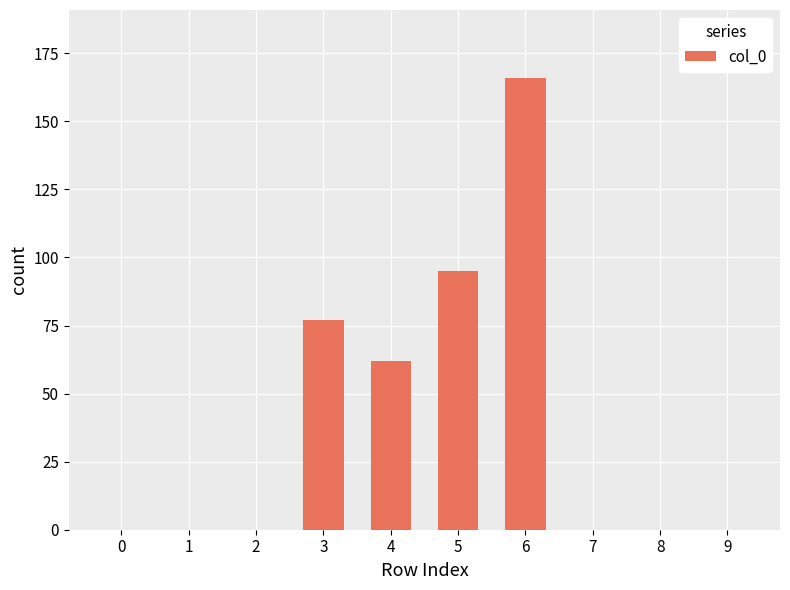

Between 5 and 6, which is larger?

6